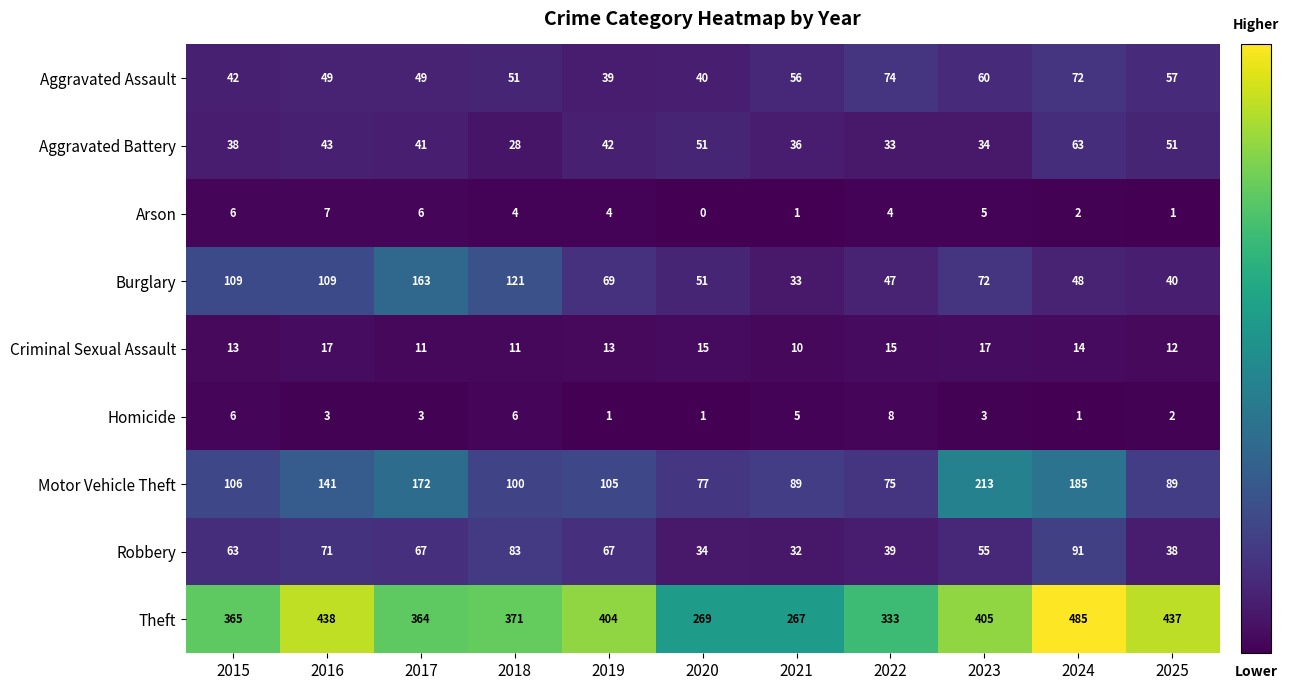

List the series in order of their peak value, lowest first.

Arson, Homicide, Criminal Sexual Assault, Aggravated Battery, Aggravated Assault, Robbery, Burglary, Motor Vehicle Theft, Theft